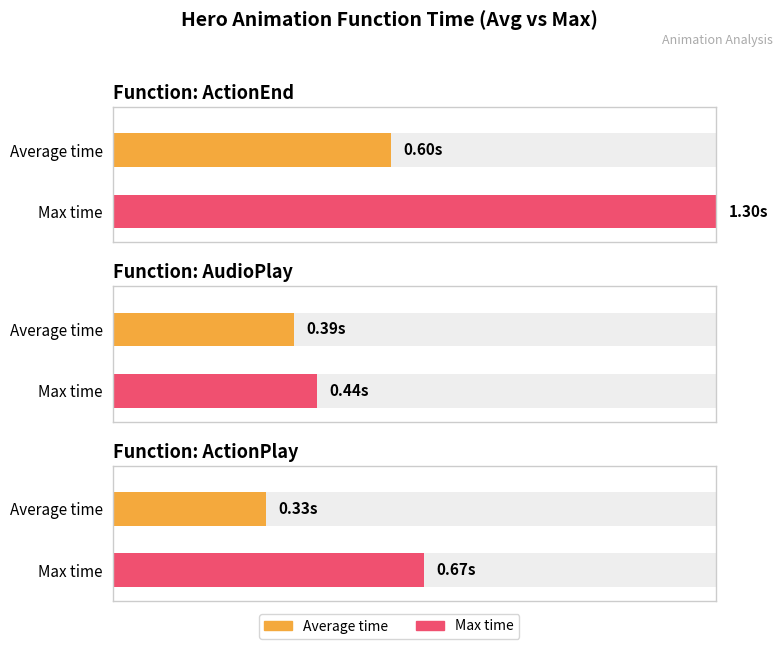

Is it true that ActionPlay equals 0.3 at hero_605?

True